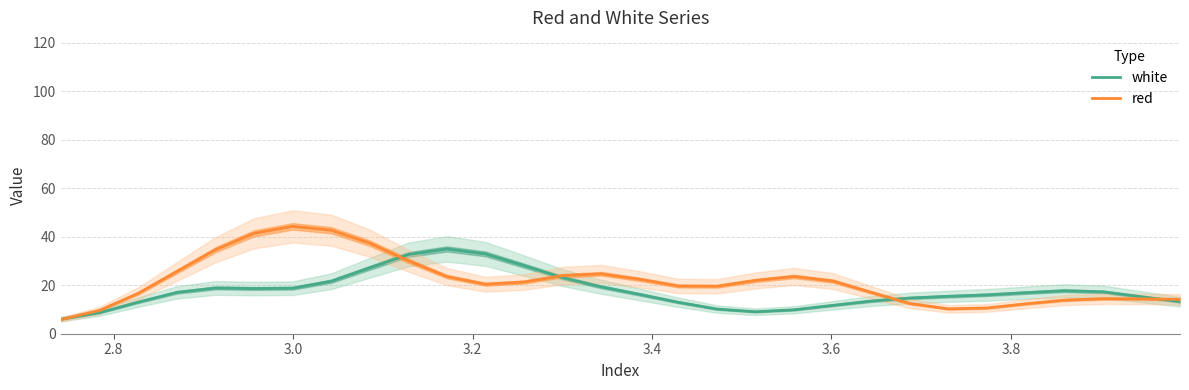

What is the greatest value displayed?

44.3